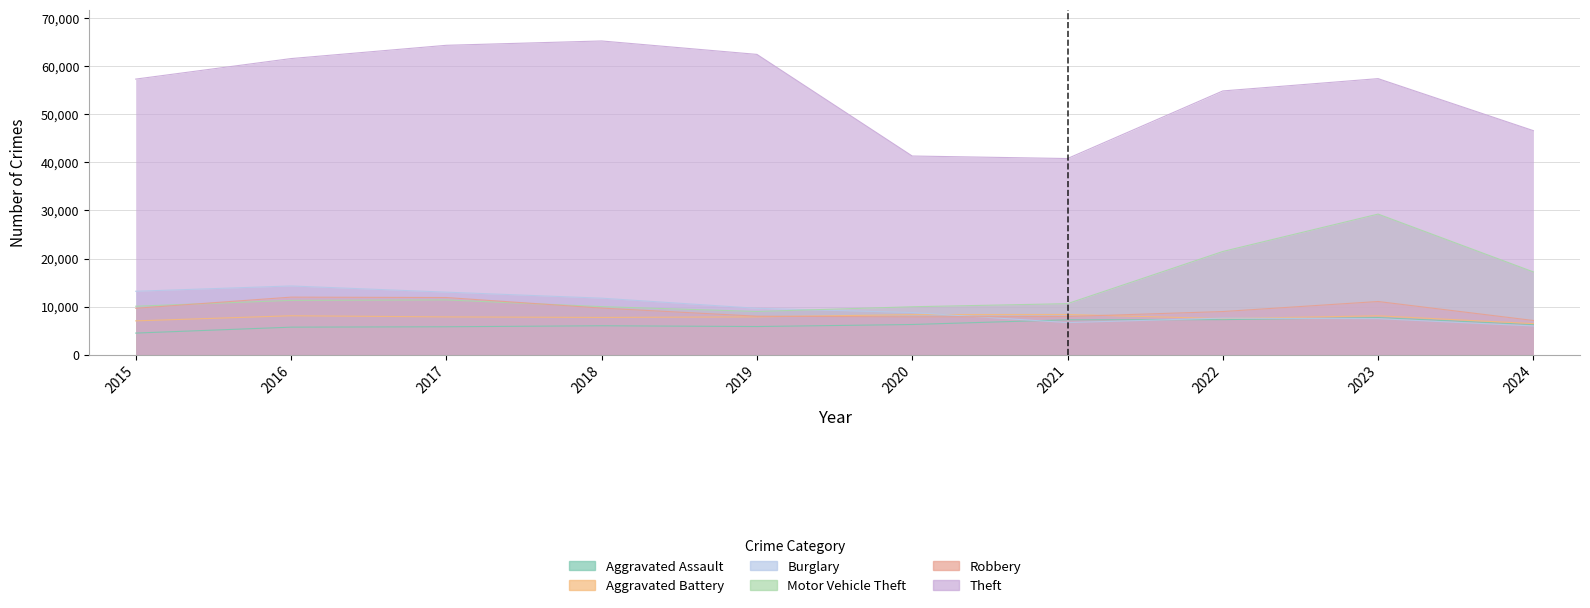

At which category does the chart reach its peak across all series?

2018